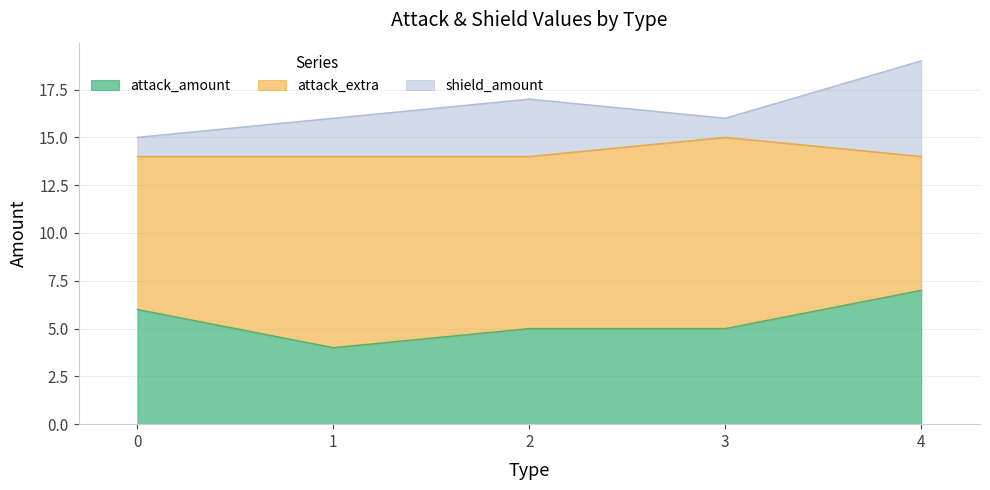

Which category has the highest value in the shield_amount series?

4